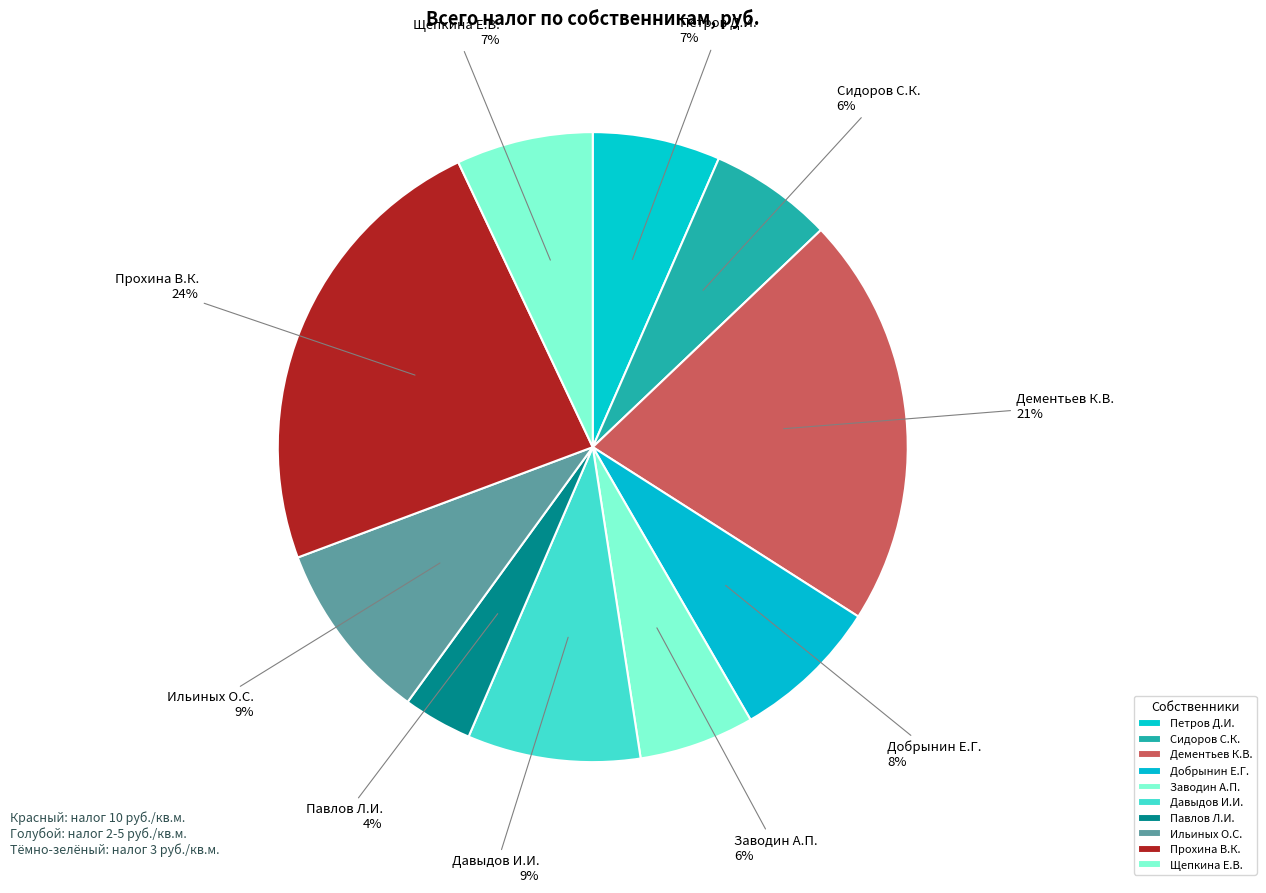

Which has a higher value, Заводин А.П. or Павлов Л.И.?

Заводин А.П.